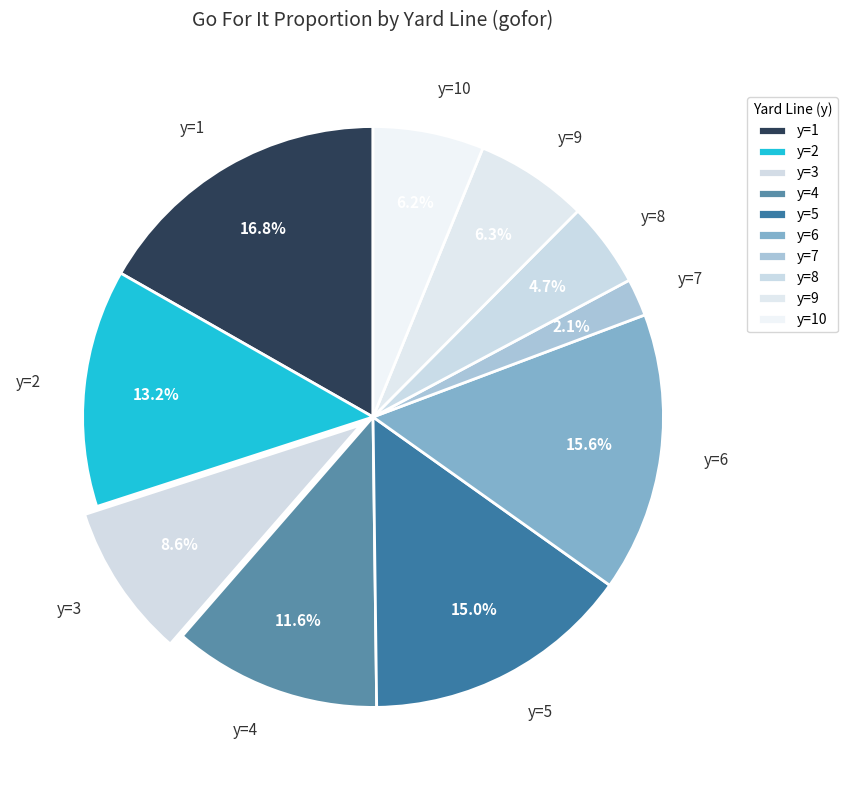

Approximately how many times larger is the value at y=7 compared to y=3?

0.2